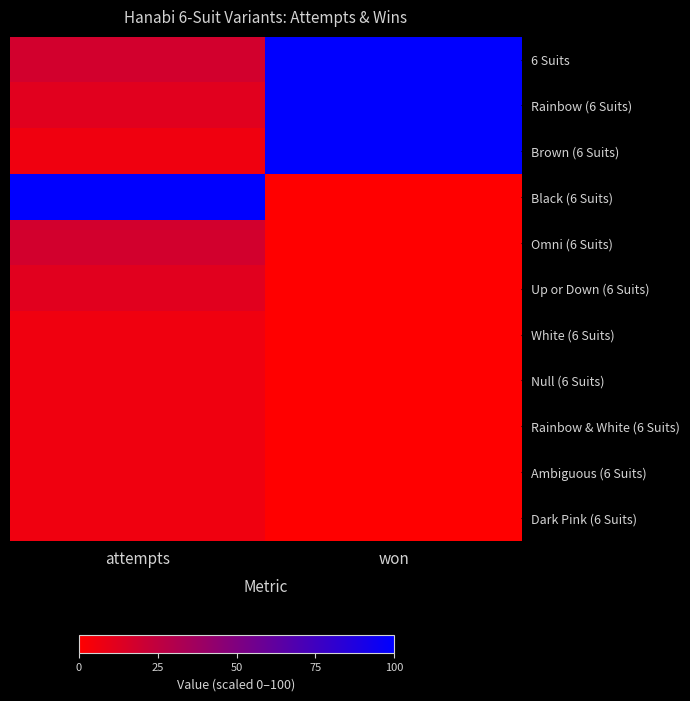

Which category has the highest value across all series?

won